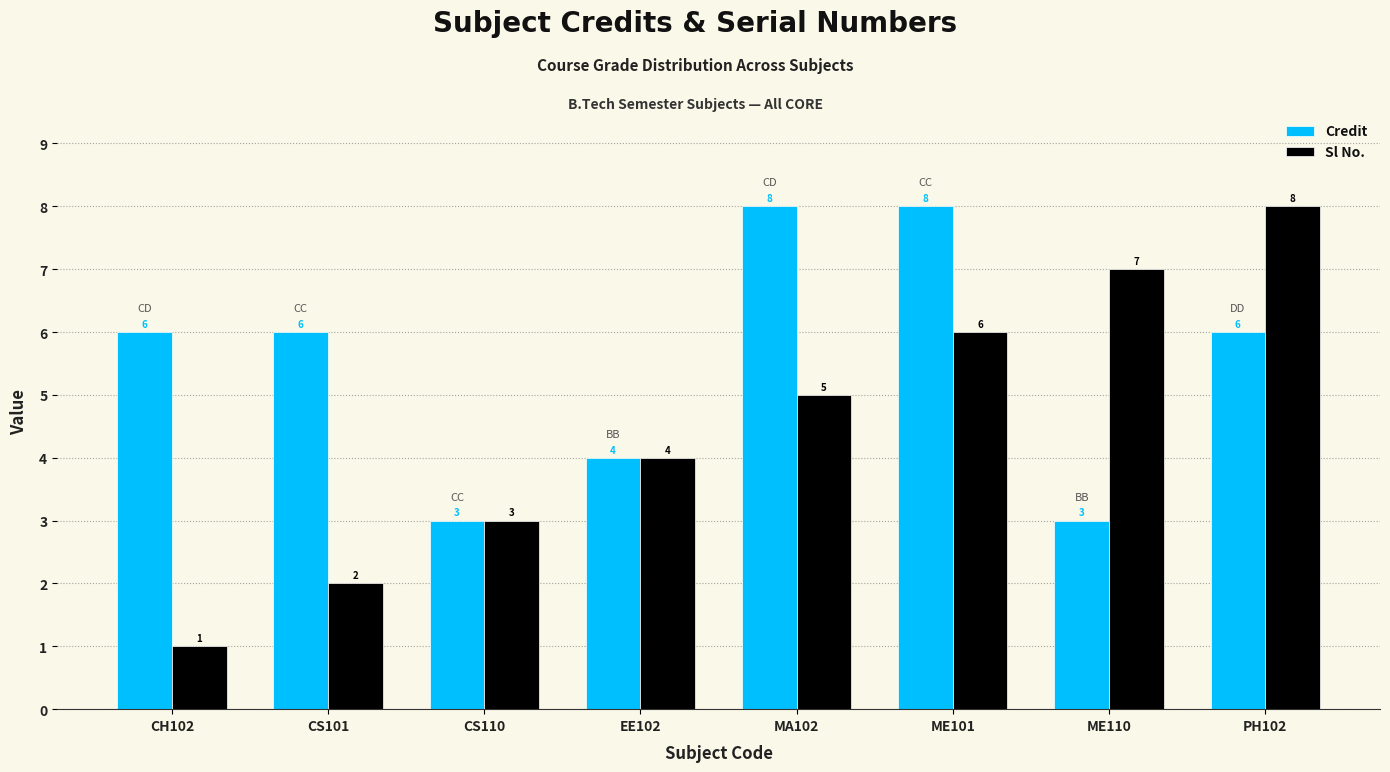

What are all the series names shown in the legend?

Credit, Sl No.